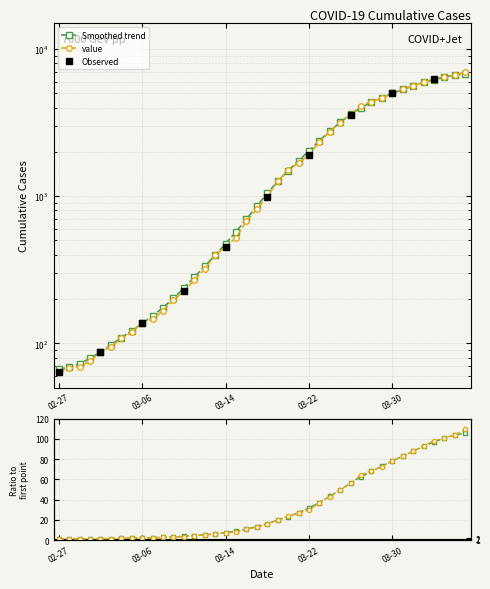

What is the difference between the maximum and minimum values?

6931